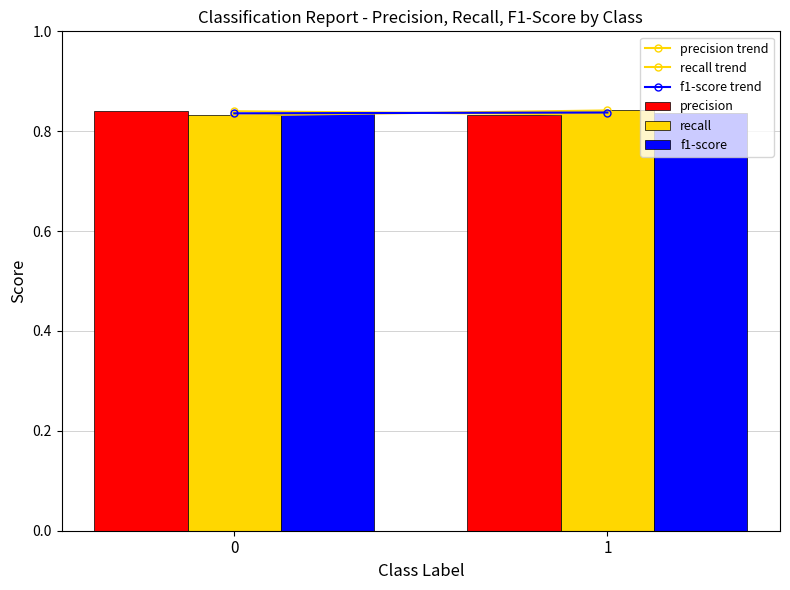

What is the total value across all series at 0?

2.5